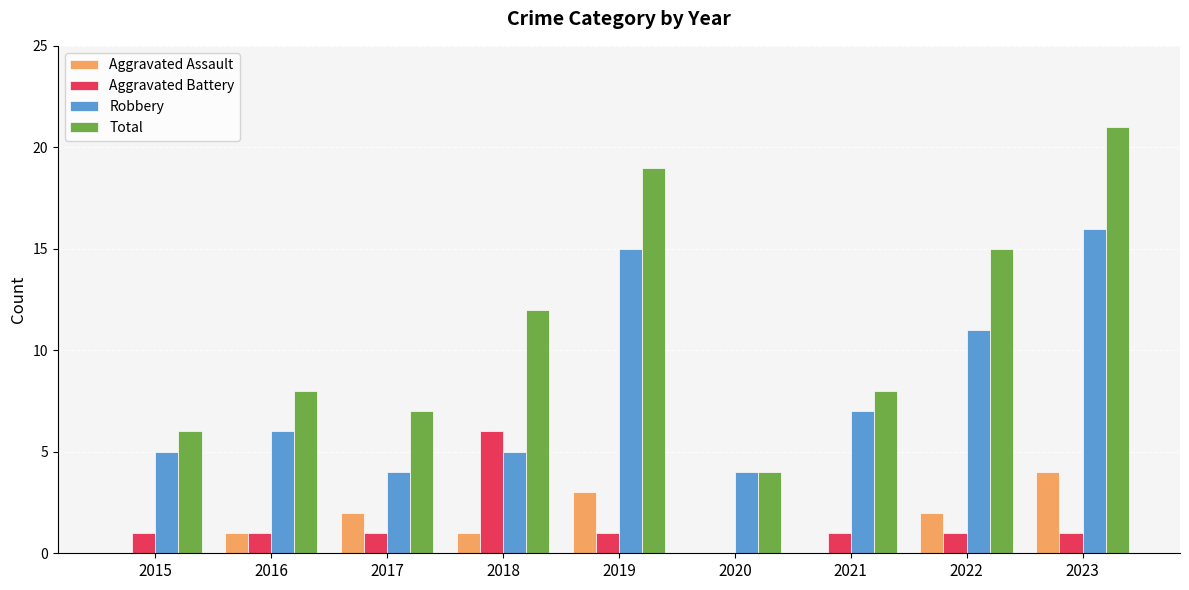

Is it true that Robbery equals 7 at 2017?

False